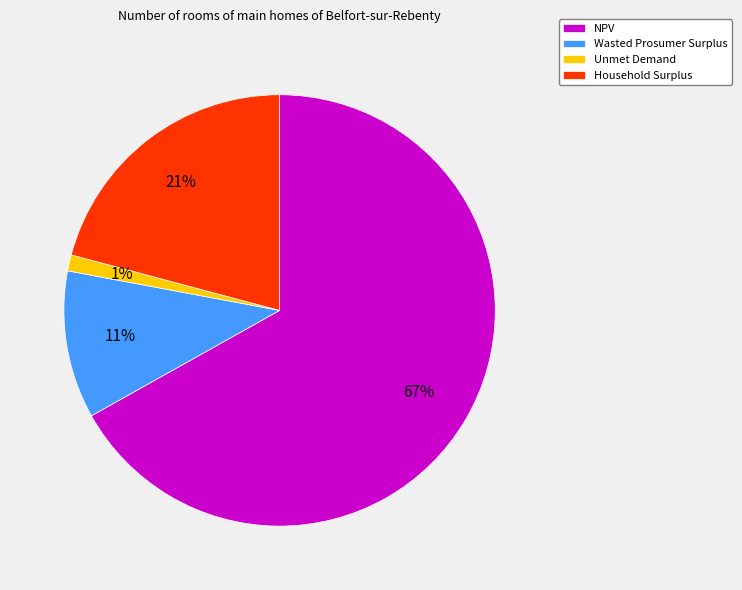

Which has a higher value, Unmet Demand or Wasted Prosumer Surplus?

Wasted Prosumer Surplus